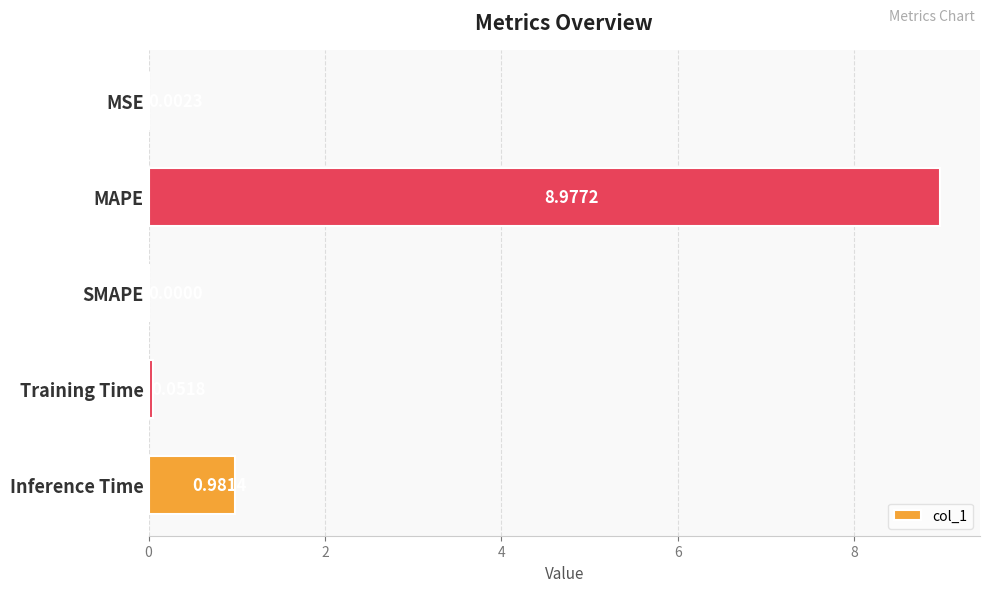

At which category does the chart reach its peak across all series?

MAPE